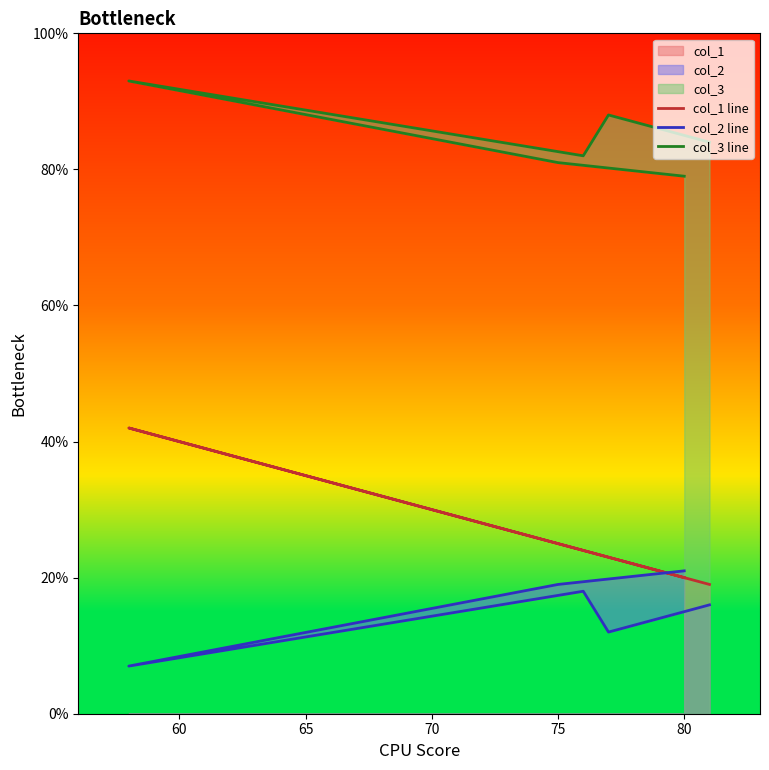

True or false: col_1 line and col_3 line intersect in this chart.

False